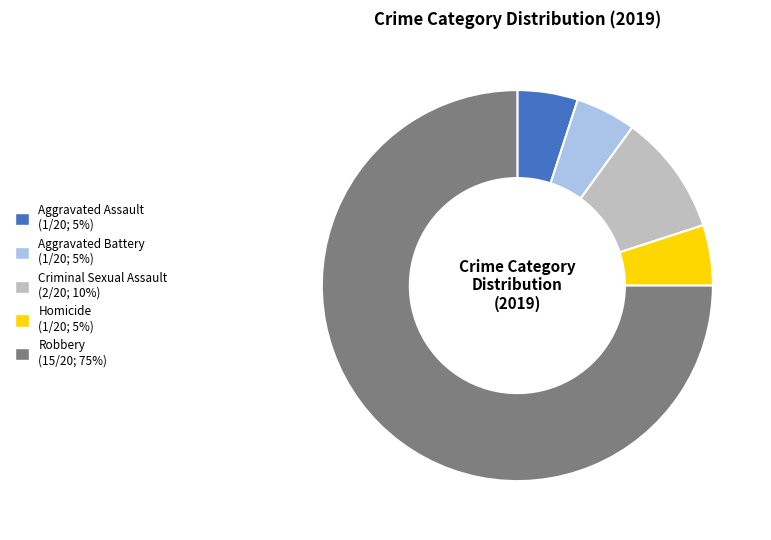

Which category has the biggest portion of the pie?

Robbery